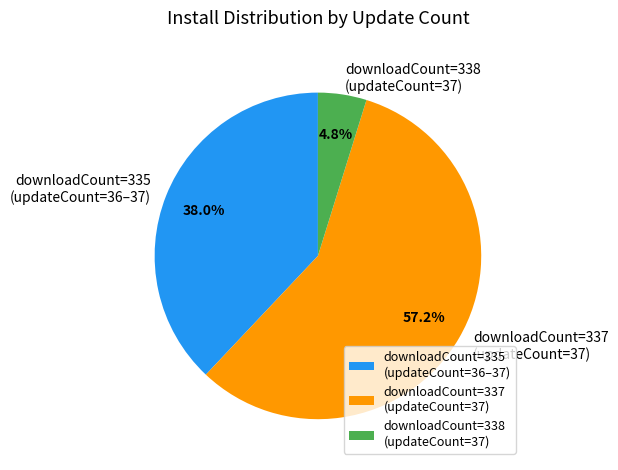

Does downloadCount=335 (updateCount=36–37) account for over 50% of the chart?

No